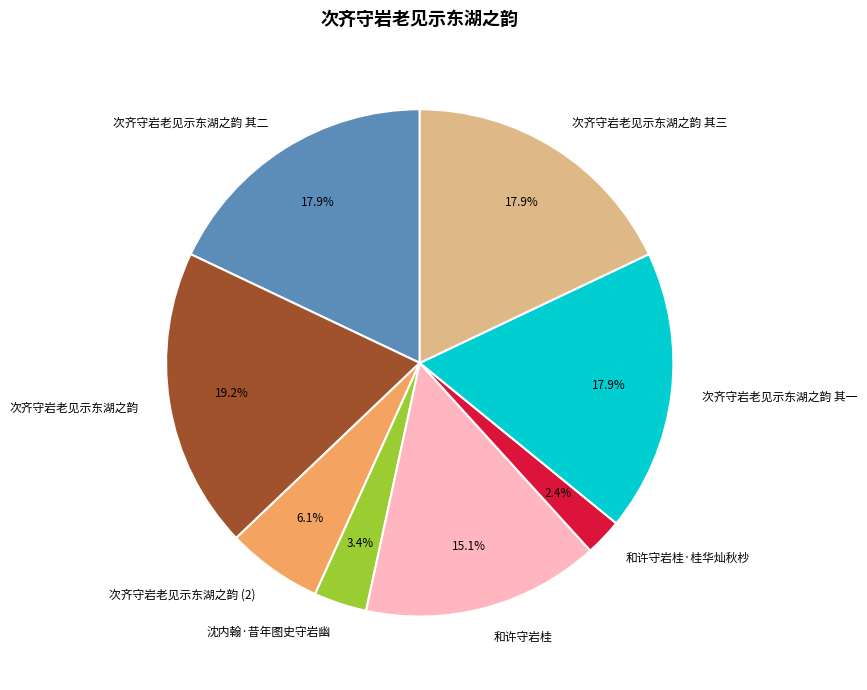

Which has a higher value, 次齐守岩老见示东湖之韵 (2) or 次齐守岩老见示东湖之韵?

次齐守岩老见示东湖之韵